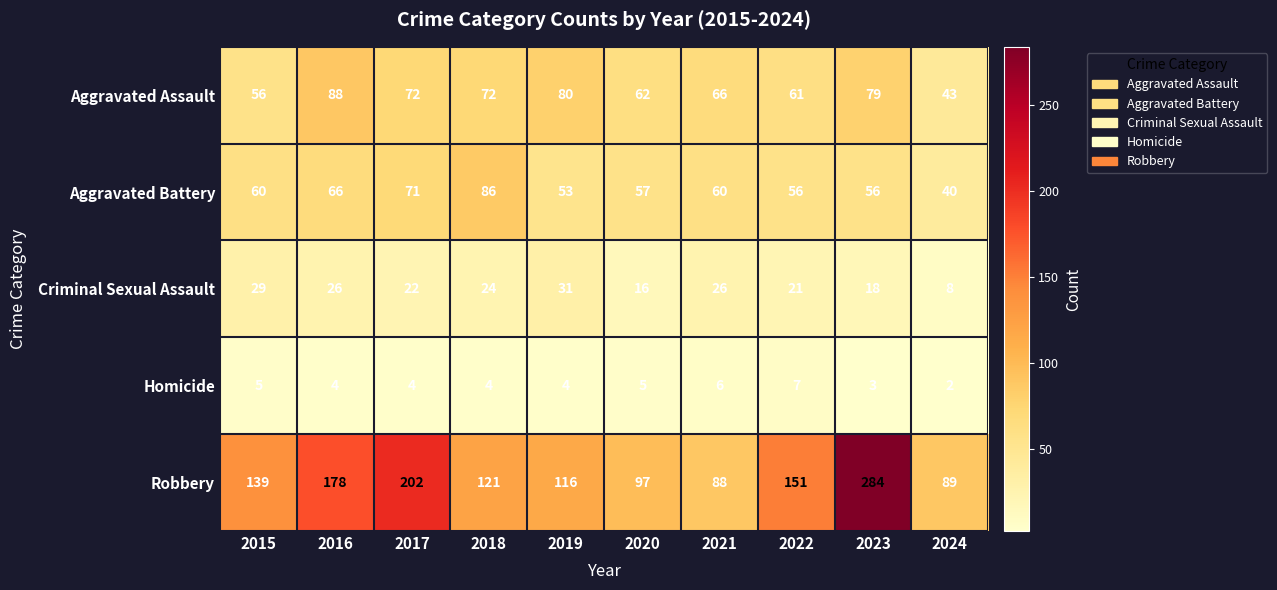

At which category is the sum across all series the highest?

2023